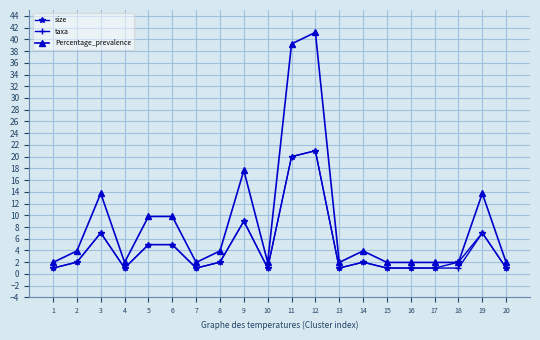

Count the number of categories in the chart.

20